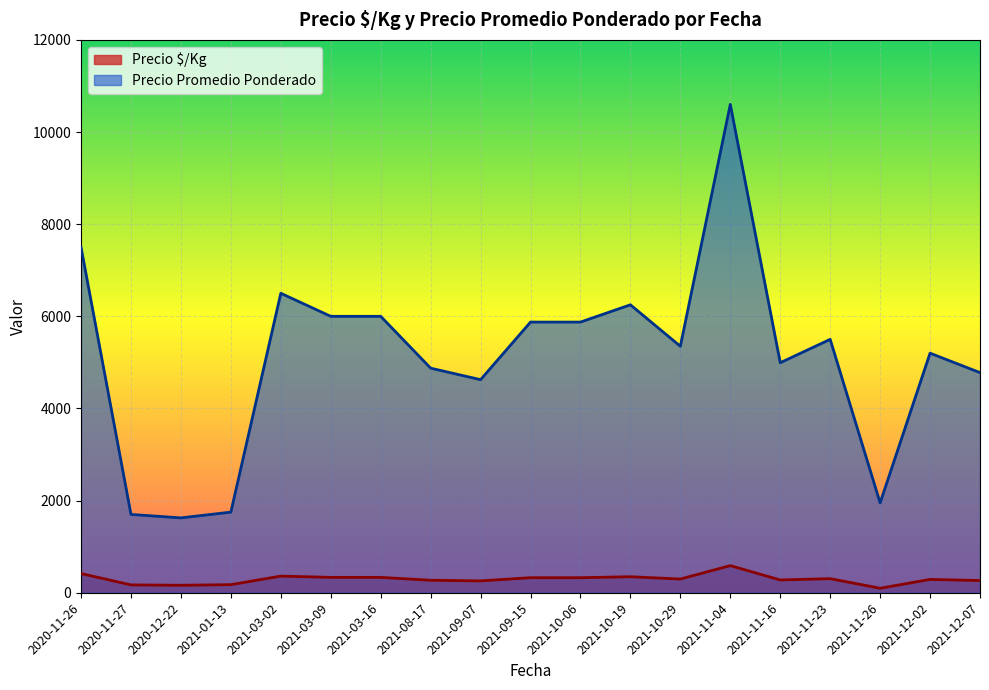

True or false: Precio Promedio Ponderado and Precio $/Kg cross at least once.

False